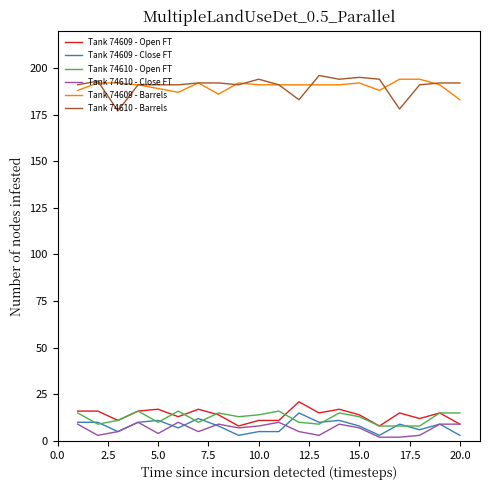

True or false: Tank 74610 - Close FT and Tank 74610 - Open FT intersect in this chart.

False